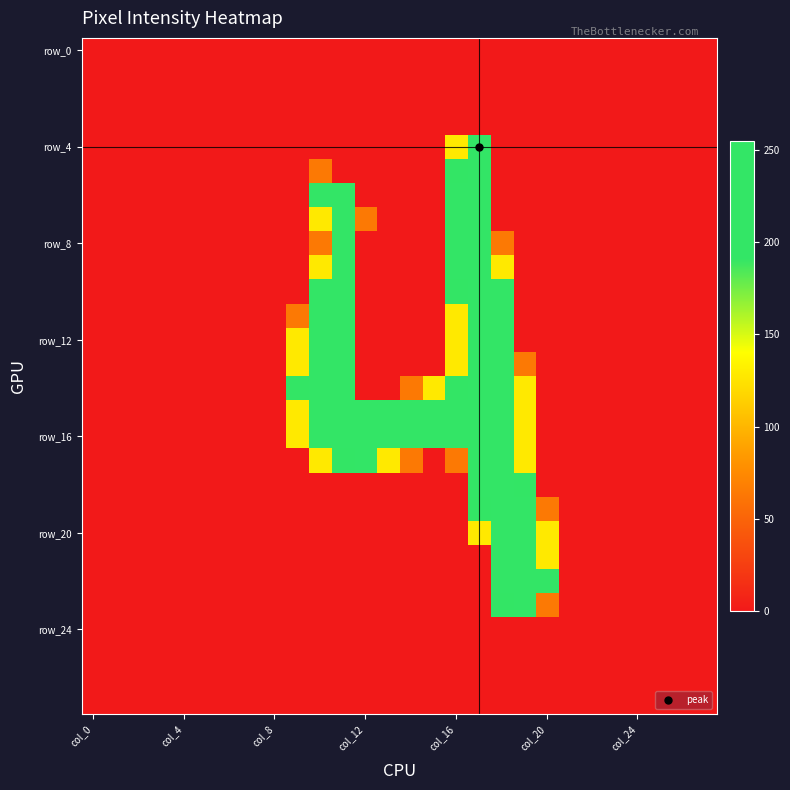

At which category is the sum across all series the highest?

17